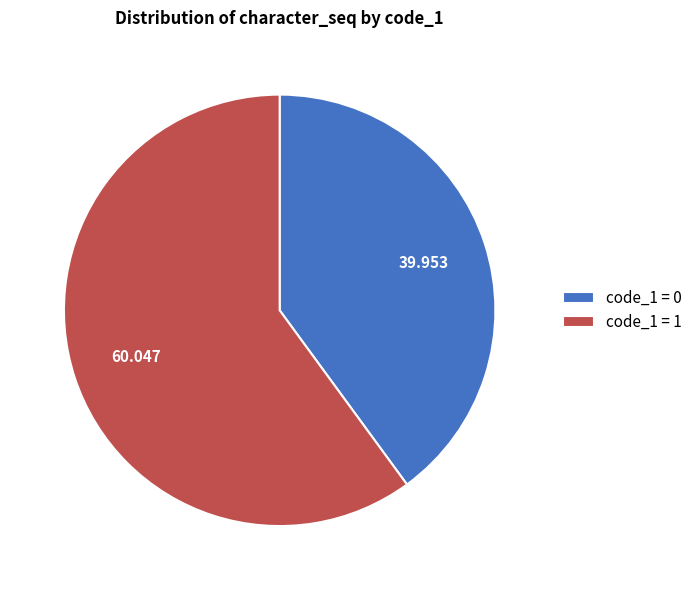

Combined, do code_1 = 1 and code_1 = 0 account for over 50%?

Yes